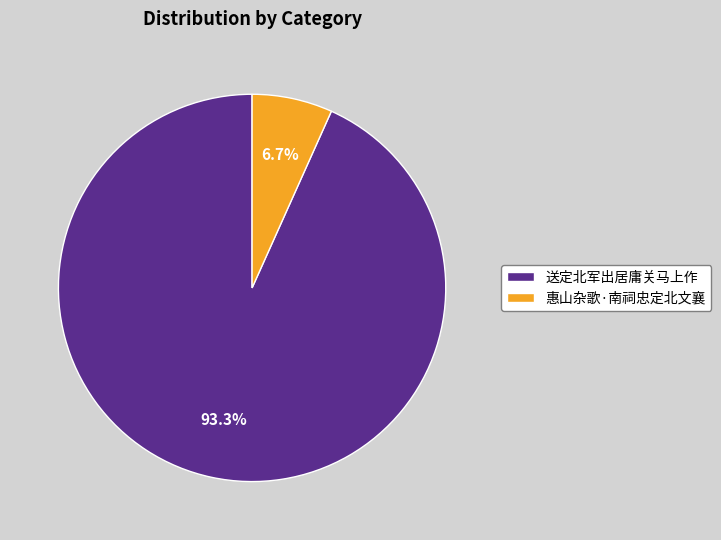

How many segments does this pie chart have?

2